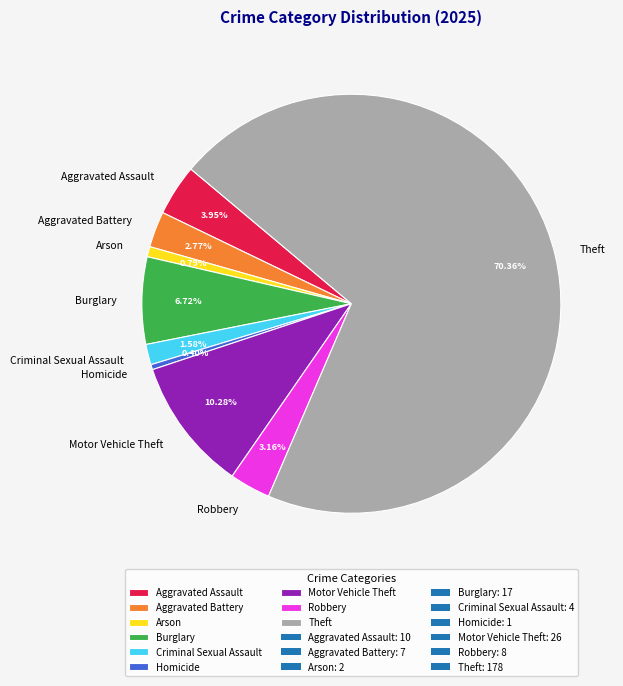

To the nearest percent, what is the combined percentage of Theft and Aggravated Battery?

73%